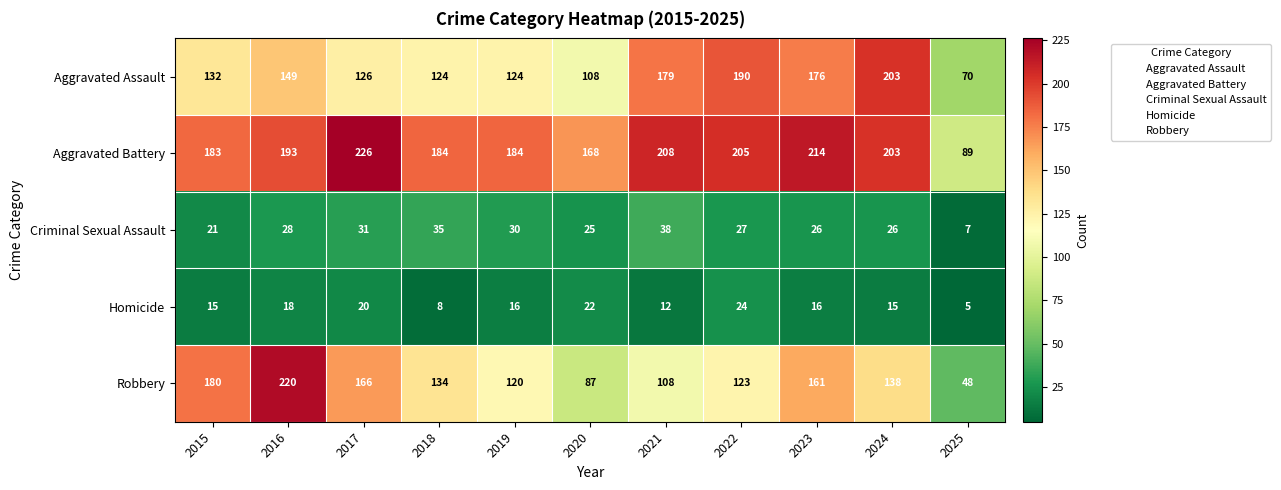

What is the difference between the second highest and minimum values in the Robbery series?

132